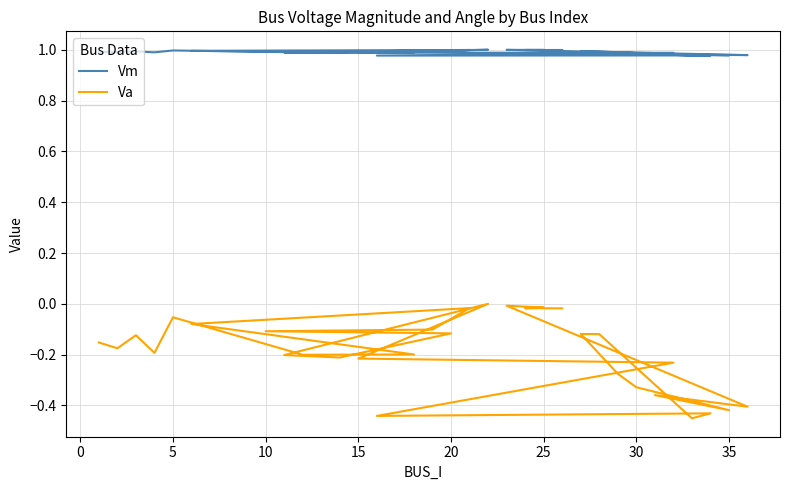

True or false: Vm and Va intersect in this chart.

False